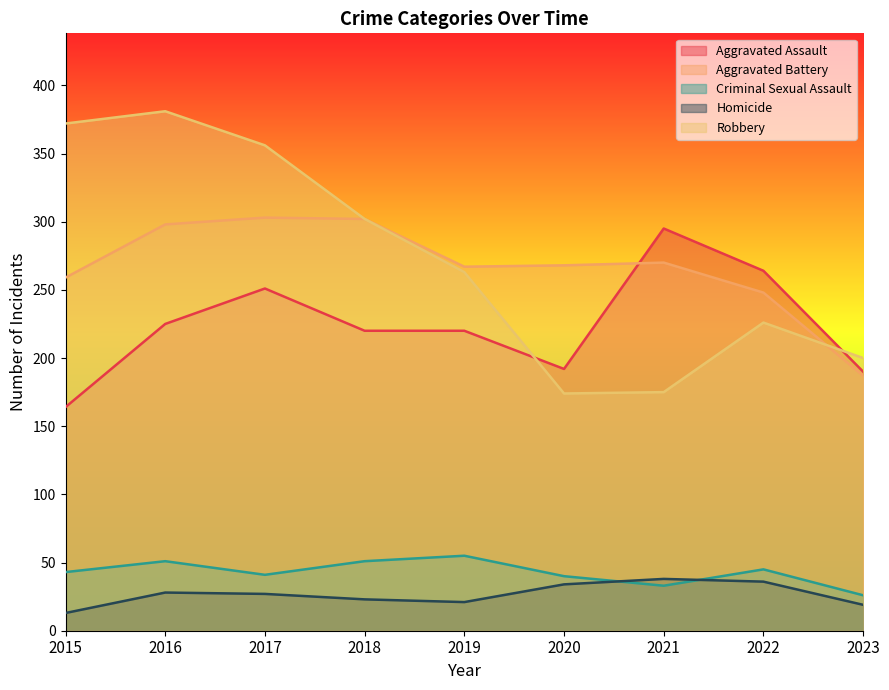

What is the average value of the Robbery series?

272